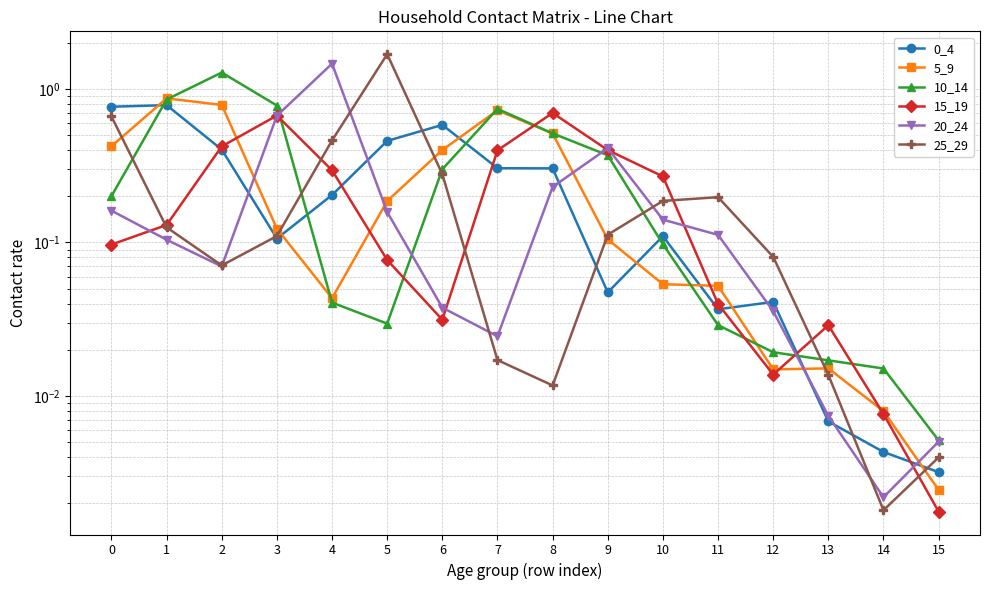

Reading right to left, extract all data points from this chart.

0_4: 15=0.0	14=0.0	13=0.0	12=0.0	11=0.0	10=0.1	9=0.0	8=0.3	7=0.3	6=0.6	5=0.5	4=0.2	3=0.1	2=0.4	1=0.8	0=0.8
5_9: 15=0.0	14=0.0	13=0.0	12=0.0	11=0.1	10=0.1	9=0.1	8=0.5	7=0.7	6=0.4	5=0.2	4=0.0	3=0.1	2=0.8	1=0.9	0=0.4
10_14: 15=0.0	14=0.0	13=0.0	12=0.0	11=0.0	10=0.1	9=0.4	8=0.5	7=0.7	6=0.3	5=0.0	4=0.0	3=0.8	2=1.3	1=0.9	0=0.2
15_19: 15=0.0	14=0.0	13=0.0	12=0.0	11=0.0	10=0.3	9=0.4	8=0.7	7=0.4	6=0.0	5=0.1	4=0.3	3=0.7	2=0.4	1=0.1	0=0.1
20_24: 15=0.0	14=0.0	13=0.0	12=0.0	11=0.1	10=0.1	9=0.4	8=0.2	7=0.0	6=0.0	5=0.2	4=1.5	3=0.7	2=0.1	1=0.1	0=0.2
25_29: 15=0.0	14=0.0	13=0.0	12=0.1	11=0.2	10=0.2	9=0.1	8=0.0	7=0.0	6=0.3	5=1.7	4=0.5	3=0.1	2=0.1	1=0.1	0=0.7